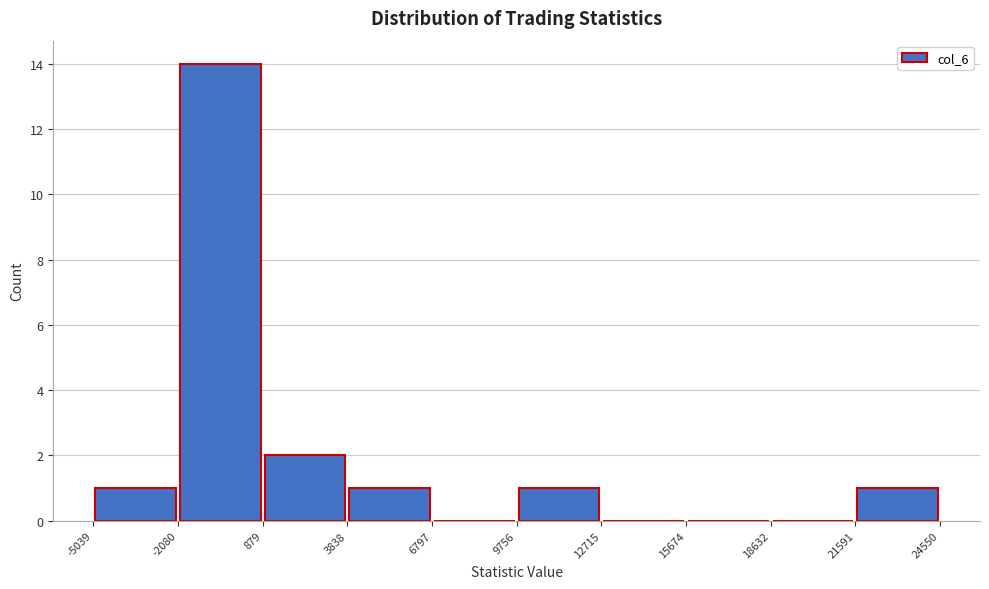

What is the height of the bar covering 21591 to 24550 on the x-axis? The values are not printed on the chart, so give them approximately, as read against the axis.

1